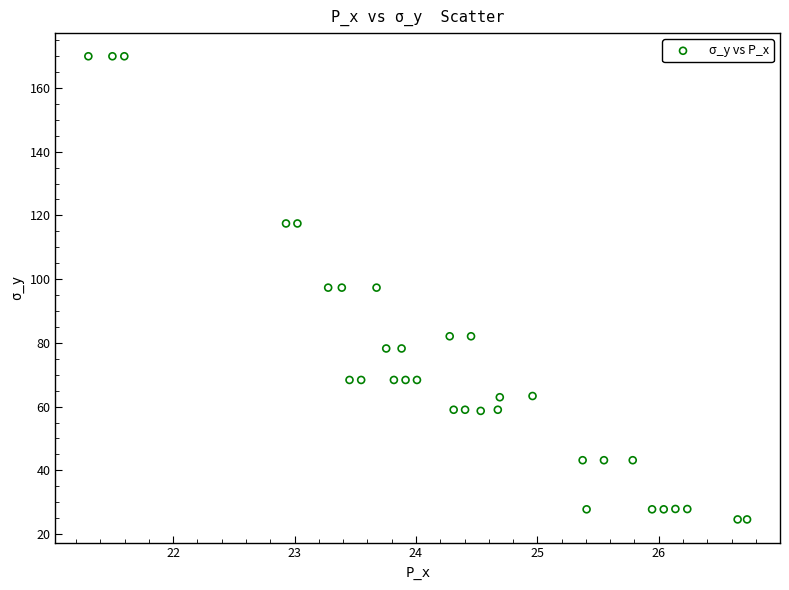

What is the range of X values (max minus min)?

5.4